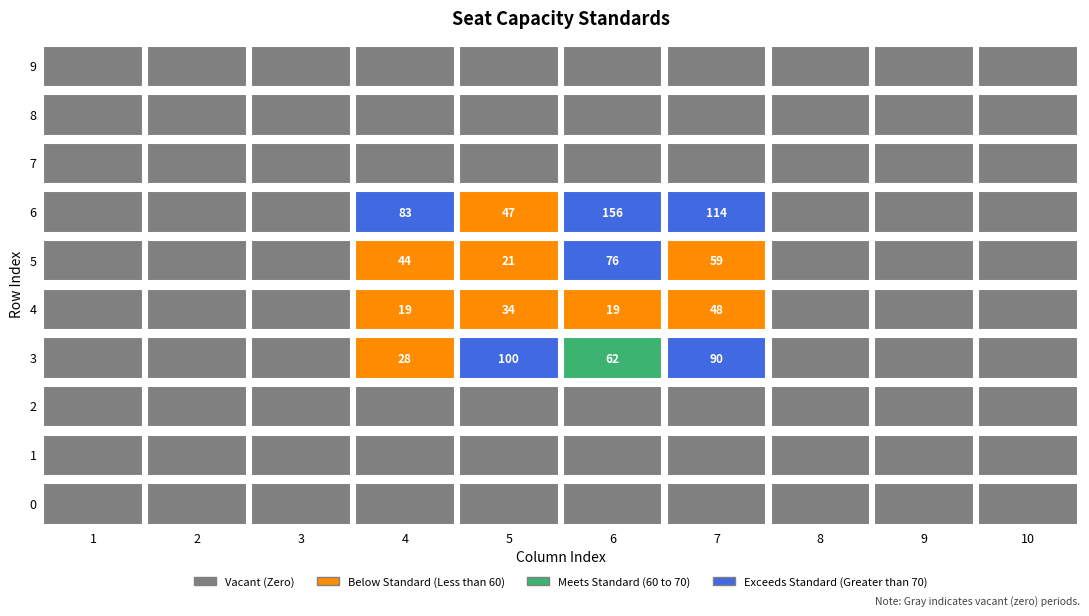

Reading left to right, extract all data points from this chart.

0: 0	0	0	0	0	0	0	0	0	0
1: 0	0	0	0	0	0	0	0	0	0
2: 0	0	0	0	0	0	0	0	0	0
3: 0	0	0	28	100	62	90	0	0	0
4: 0	0	0	19	34	19	48	0	0	0
5: 0	0	0	44	21	76	59	0	0	0
6: 0	0	0	83	47	156	114	0	0	0
7: 0	0	0	0	0	0	0	0	0	0
8: 0	0	0	0	0	0	0	0	0	0
9: 0	0	0	0	0	0	0	0	0	0